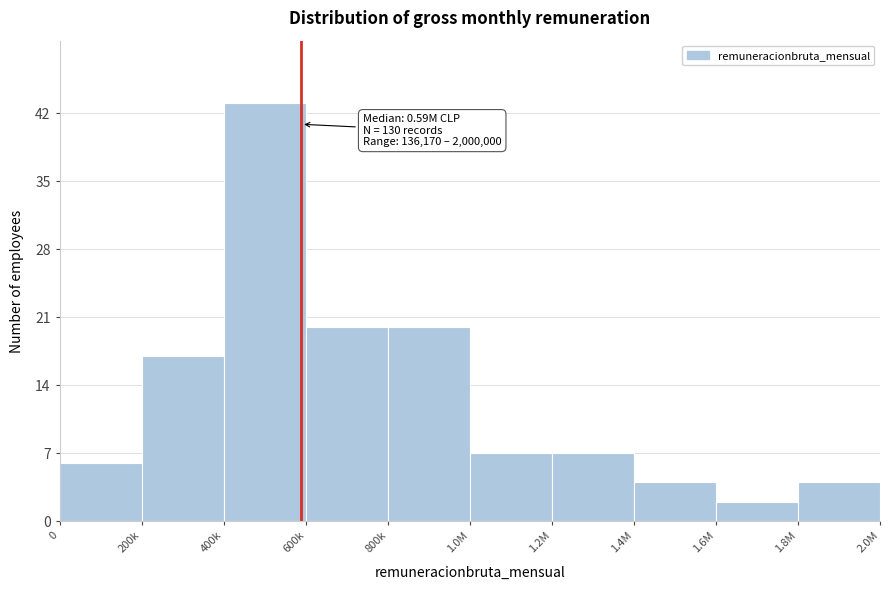

Reading left to right, what are all the values shown in this chart?

6	17	43	20	20	7	7	4	2	4